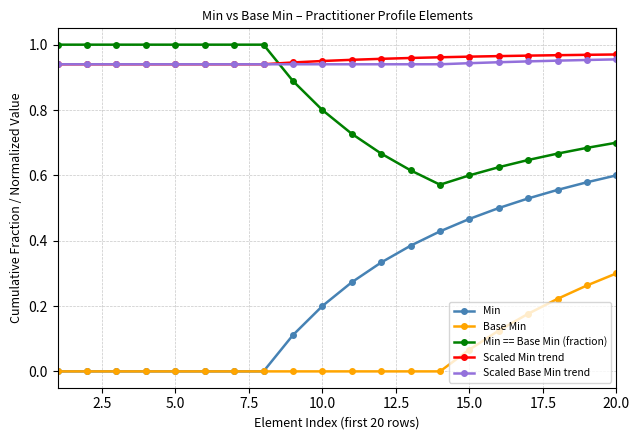

Which series has the largest range (max minus min)?

Min